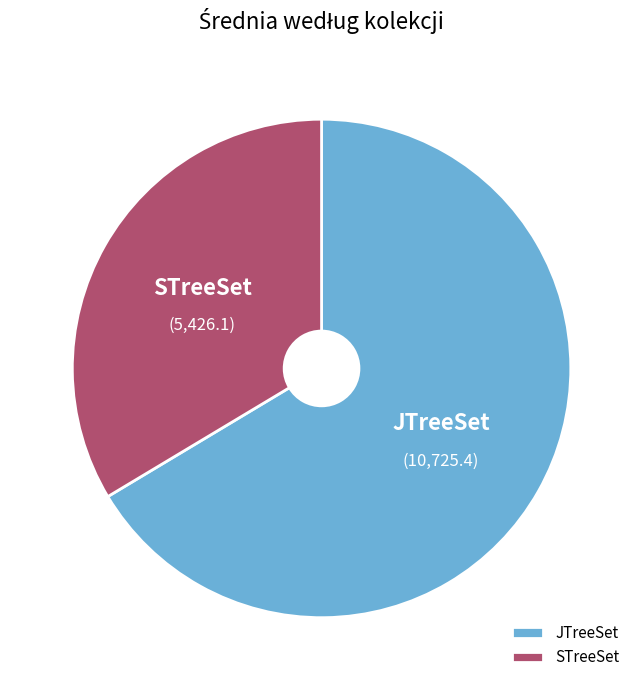

Which slice represents more than half of the pie?

JTreeSet